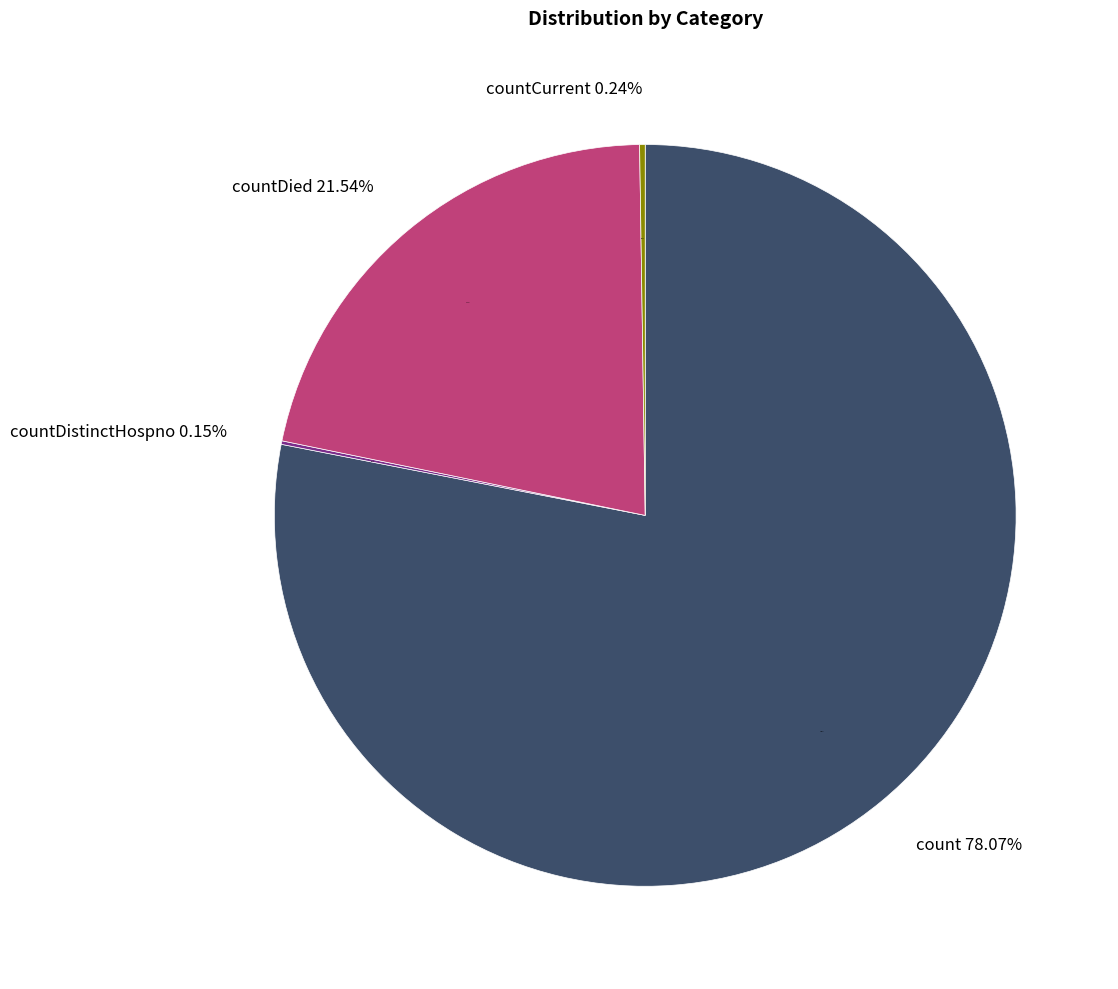

What is the smallest slice in the pie chart?

countDistinctHospno